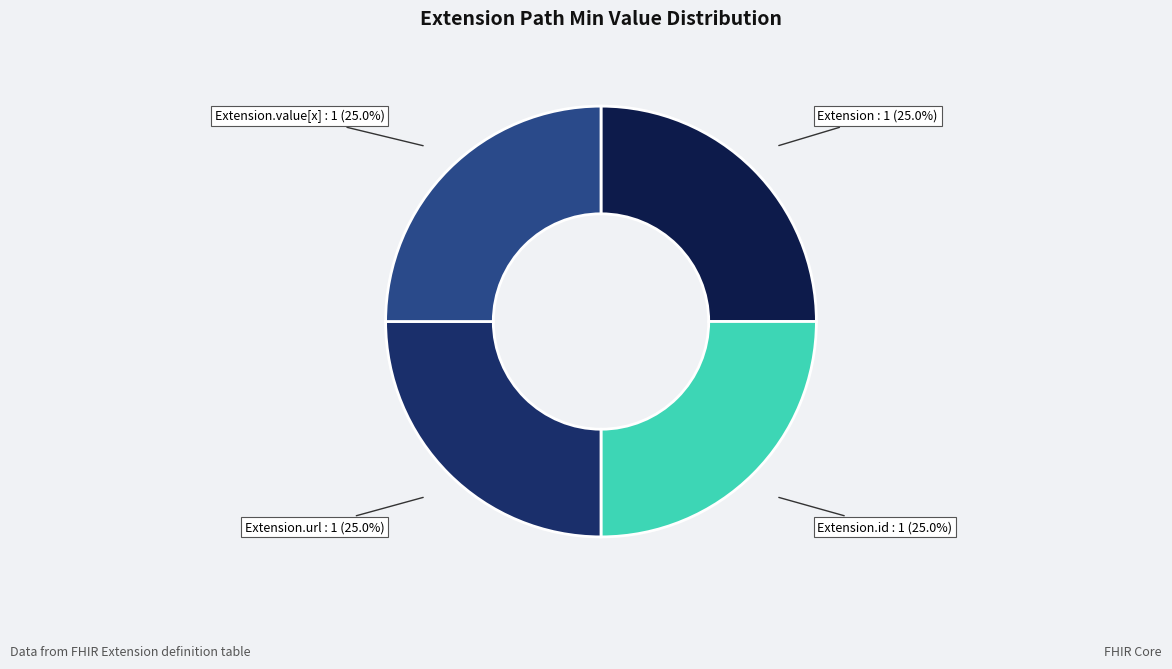

Count the number of slices in the pie.

4